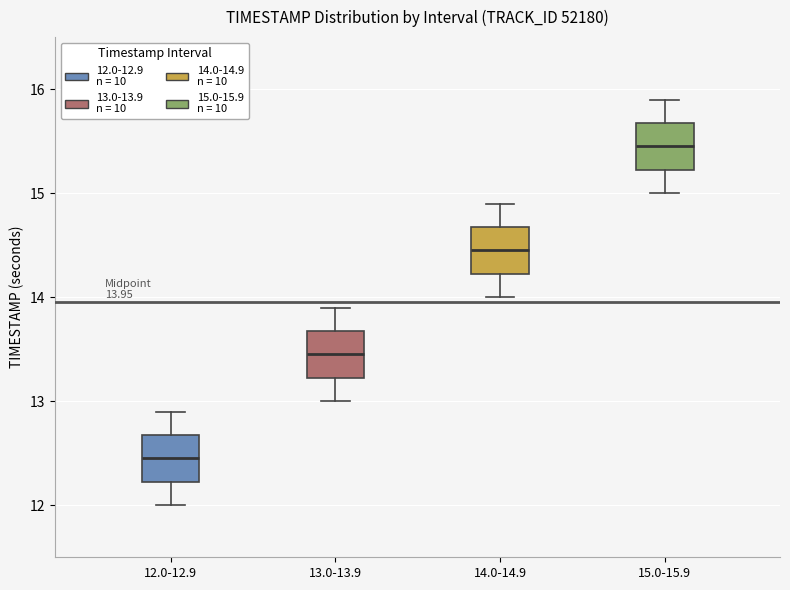

Which box has the highest median line?

15.0-15.9